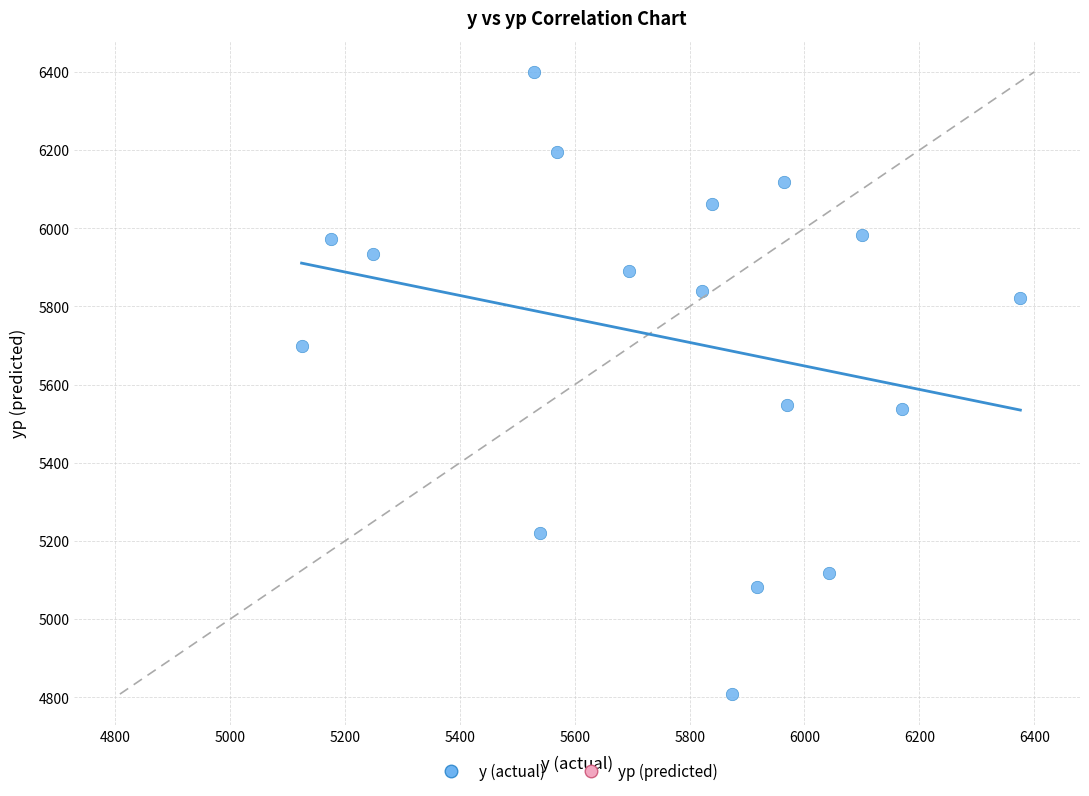

What is the range of Y values (max minus min)?

1591.8